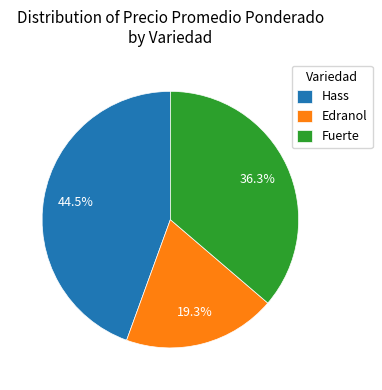

What percentage is NOT represented by Edranol?

80.7%